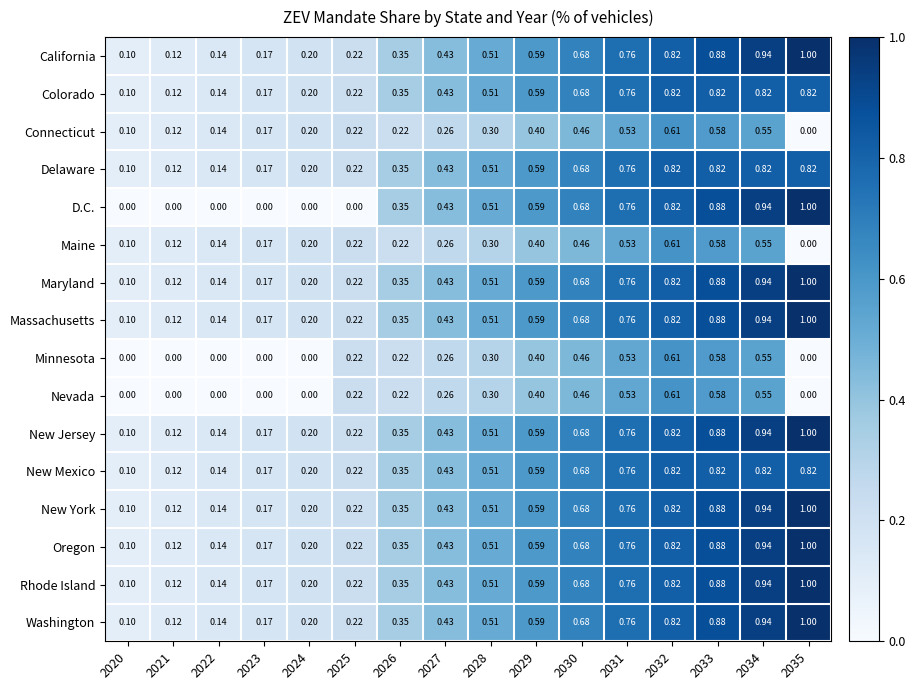

Is the value of New Mexico at 2033 greater than the value of New York at 2028?

Yes